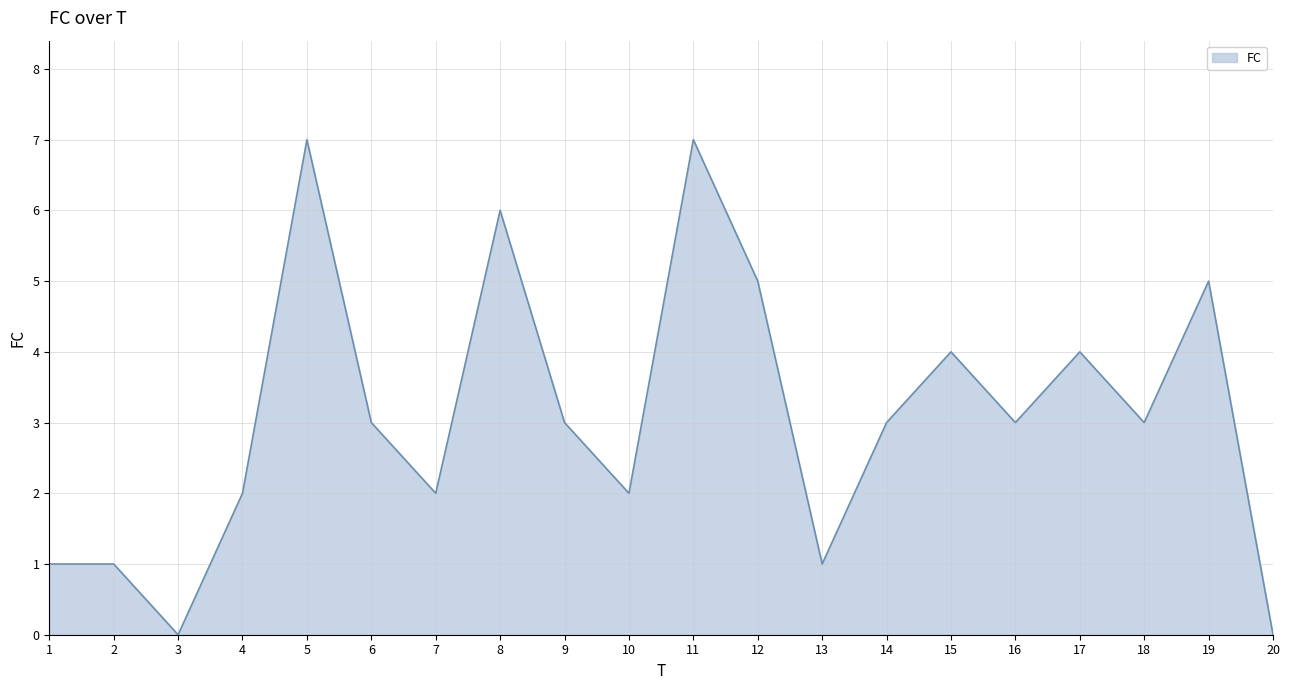

What is the approximate value at 16?

3